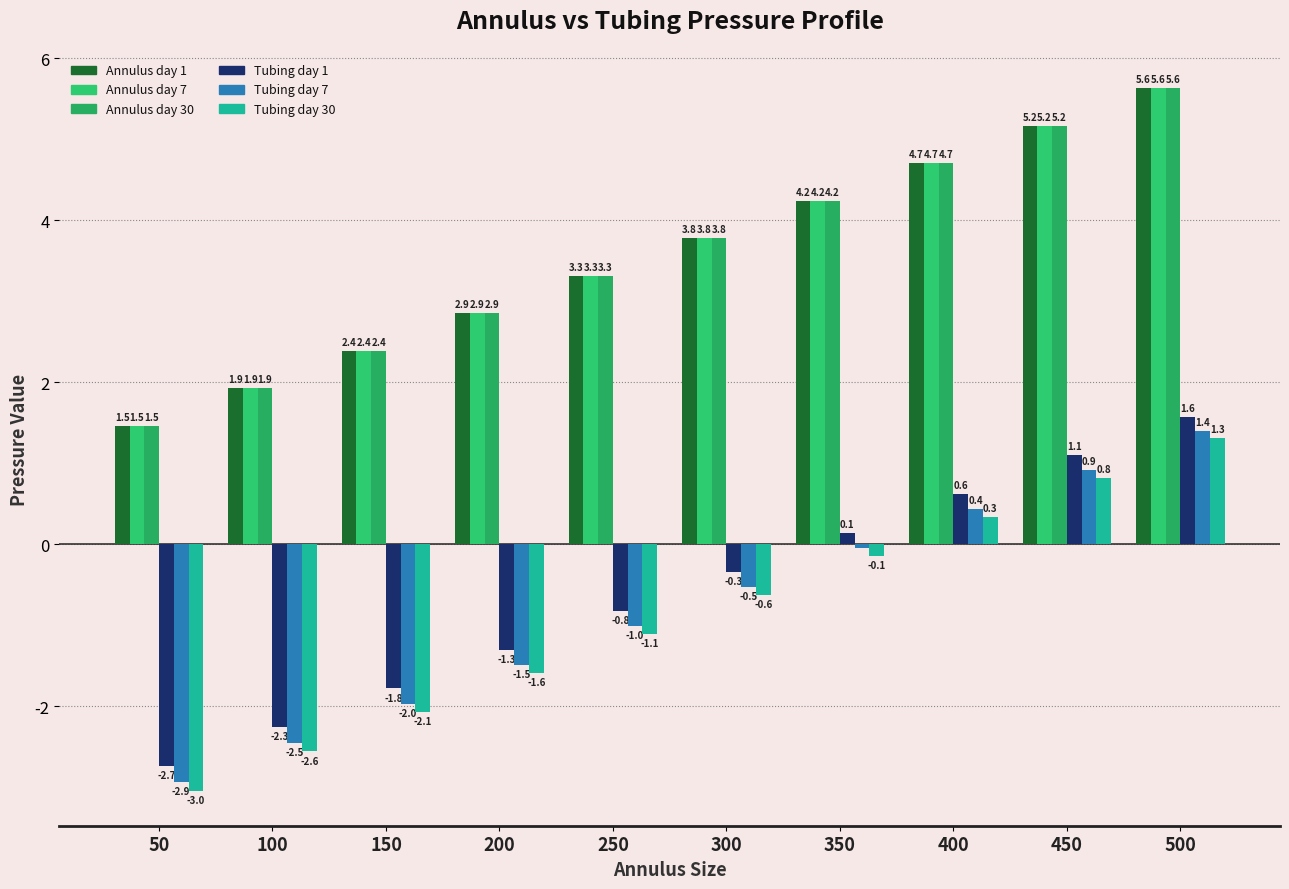

At how many categories does at least one series exceed -2?

10